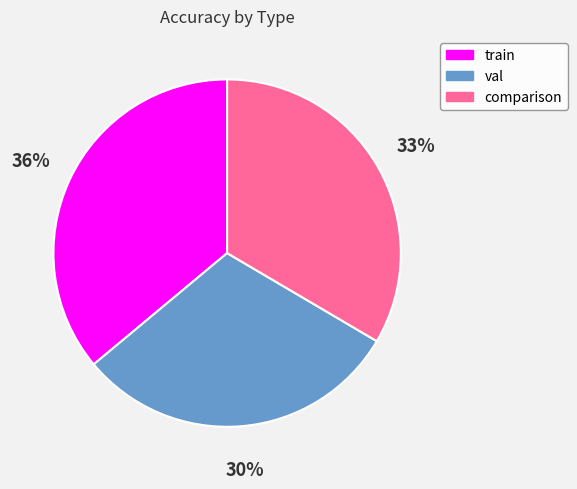

Which category has the biggest portion of the pie?

train